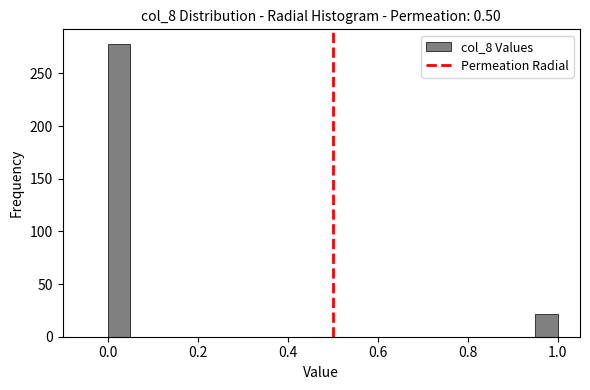

Around what value on the x-axis is the tallest bar? Give the approximate position of its centre, as read against the axis.

0.02